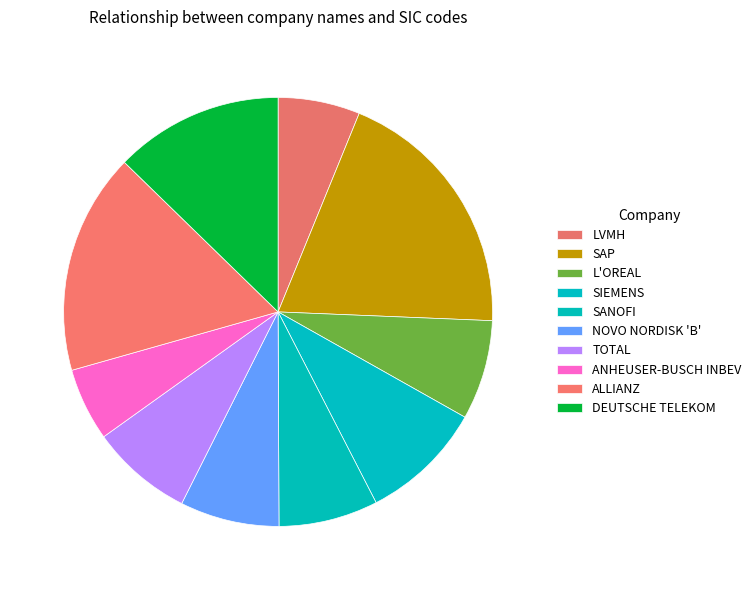

How many slices are in this pie chart?

10